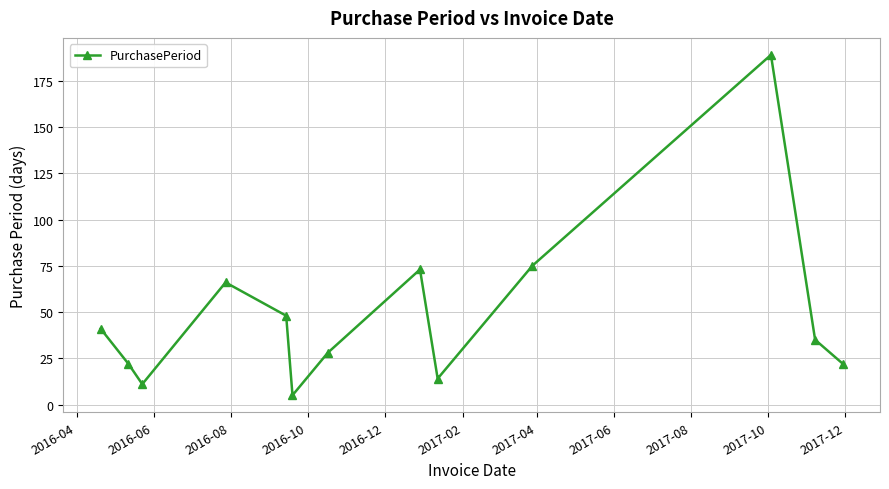

True or false: there are more than 1 points higher than both neighbors.

True